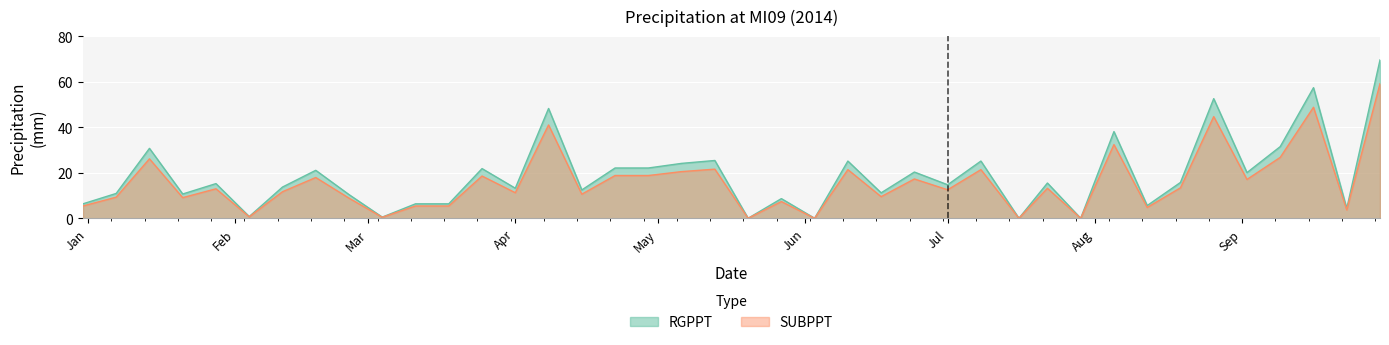

What is the total value across all series at 2014-04-15?

23.0